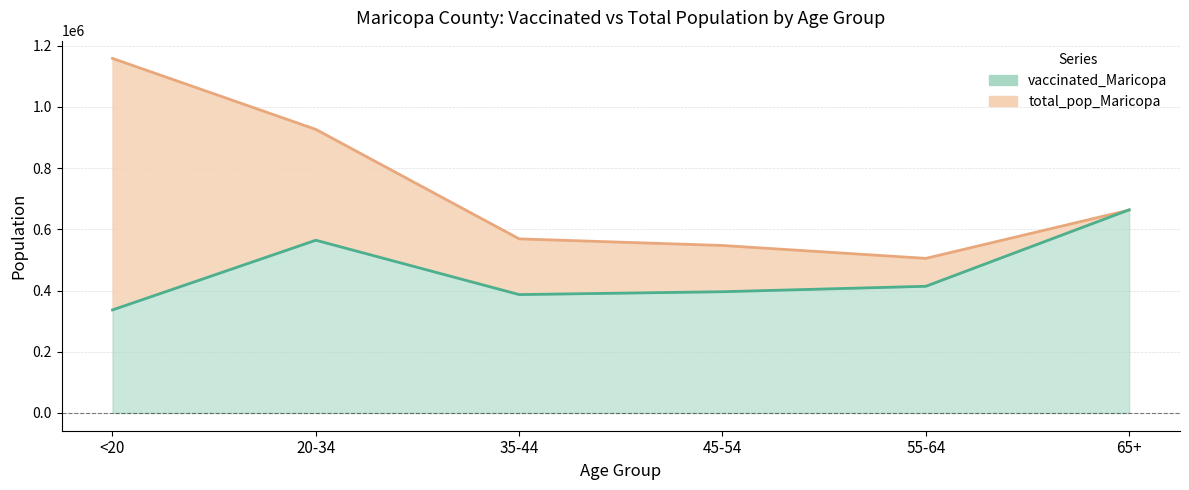

Which has a higher value, 55-64 or 45-54?

55-64